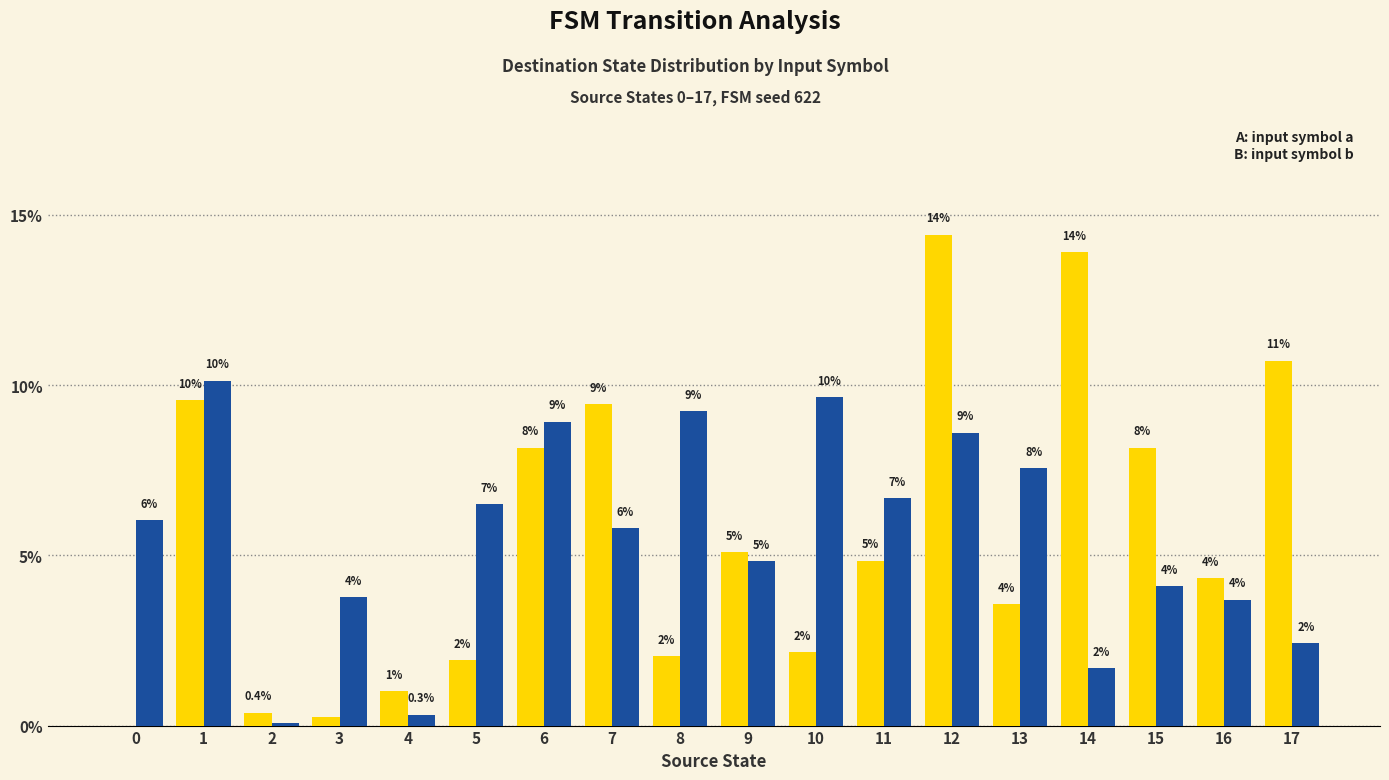

Reading left to right, list all the values displayed in this chart.

input_symbol_a: 0.0	9.6	0.4	0.3	1.0	1.9	8.2	9.4	2.0	5.1	2.2	4.8	14.4	3.6	13.9	8.2	4.3	10.7
input_symbol_b: 6.0	10.1	0.1	3.8	0.3	6.5	8.9	5.8	9.2	4.8	9.6	6.7	8.6	7.6	1.7	4.1	3.7	2.4